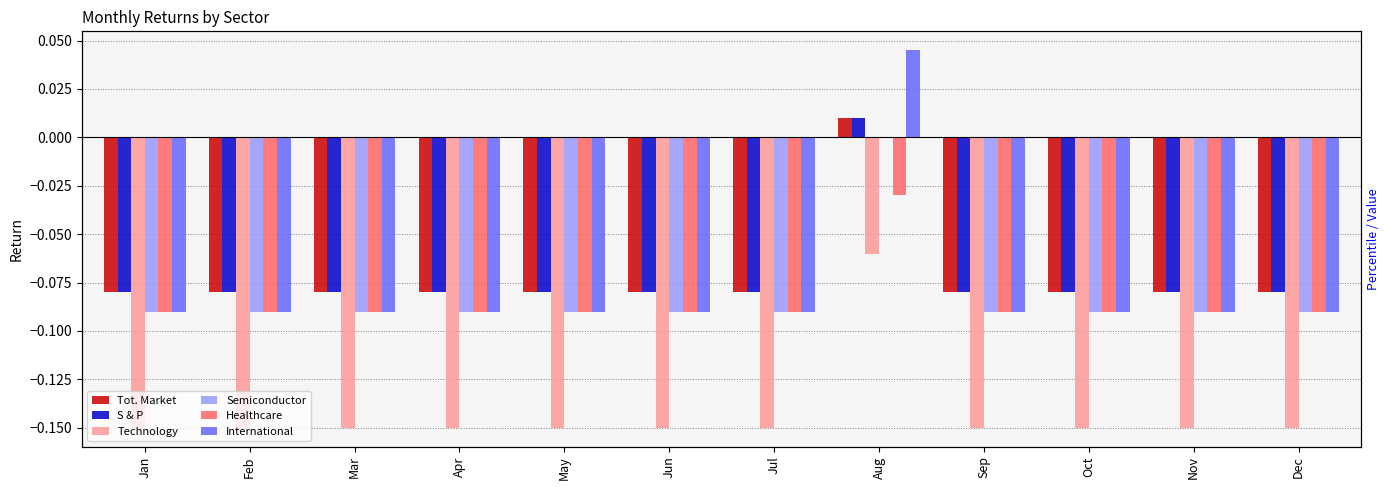

Reading left to right, extract all data points from this chart.

Tot. Market: Jan=-0.1	Feb=-0.1	Mar=-0.1	Apr=-0.1	May=-0.1	Jun=-0.1	Jul=-0.1	Aug=0.0	Sep=-0.1	Oct=-0.1	Nov=-0.1	Dec=-0.1
S & P: Jan=-0.1	Feb=-0.1	Mar=-0.1	Apr=-0.1	May=-0.1	Jun=-0.1	Jul=-0.1	Aug=0.0	Sep=-0.1	Oct=-0.1	Nov=-0.1	Dec=-0.1
Technology: Jan=-0.1	Feb=-0.1	Mar=-0.1	Apr=-0.1	May=-0.1	Jun=-0.1	Jul=-0.1	Aug=-0.1	Sep=-0.1	Oct=-0.1	Nov=-0.1	Dec=-0.1
Semiconductor: Jan=-0.1	Feb=-0.1	Mar=-0.1	Apr=-0.1	May=-0.1	Jun=-0.1	Jul=-0.1	Aug=0.0	Sep=-0.1	Oct=-0.1	Nov=-0.1	Dec=-0.1
Healthcare: Jan=-0.1	Feb=-0.1	Mar=-0.1	Apr=-0.1	May=-0.1	Jun=-0.1	Jul=-0.1	Aug=-0.0	Sep=-0.1	Oct=-0.1	Nov=-0.1	Dec=-0.1
International: Jan=-0.1	Feb=-0.1	Mar=-0.1	Apr=-0.1	May=-0.1	Jun=-0.1	Jul=-0.1	Aug=0.0	Sep=-0.1	Oct=-0.1	Nov=-0.1	Dec=-0.1